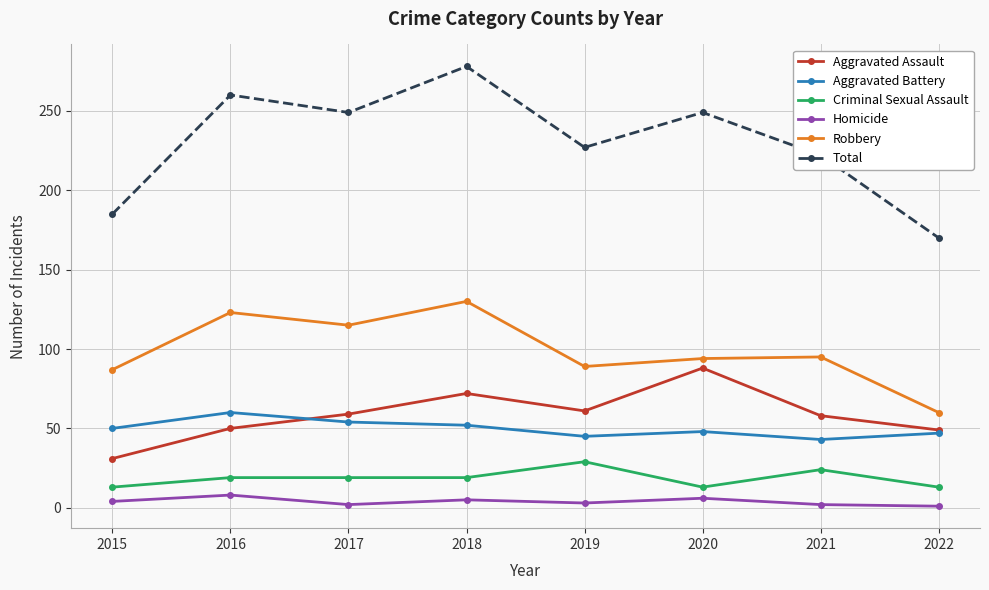

Is this an area chart (filled region under the line)?

No